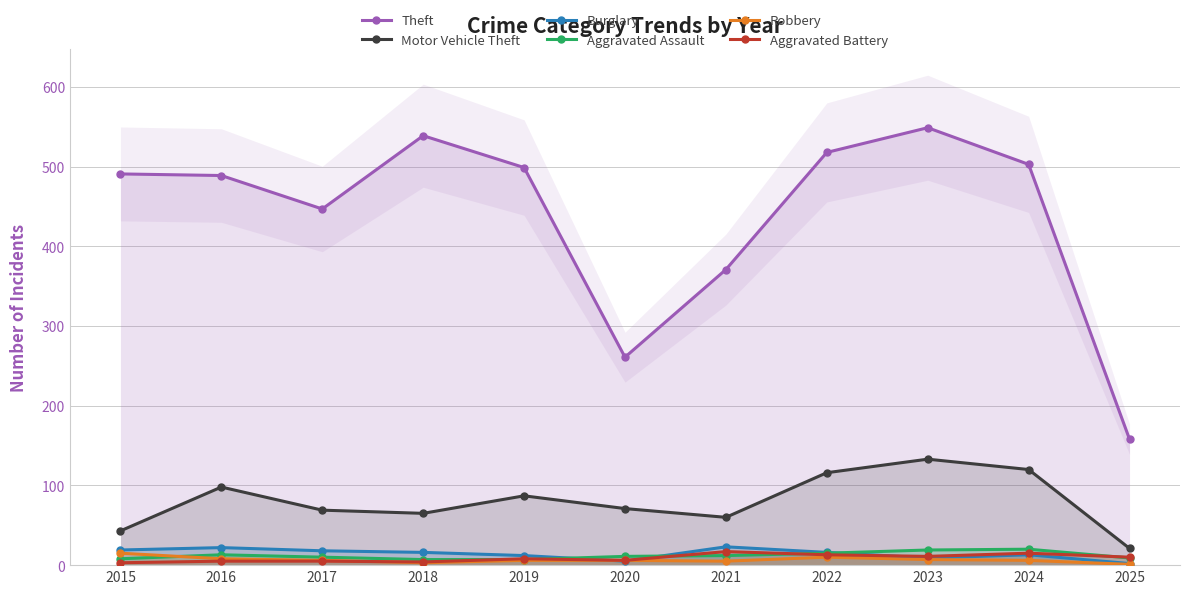

What is the value of the Burglary point at the 4th from the left?

16